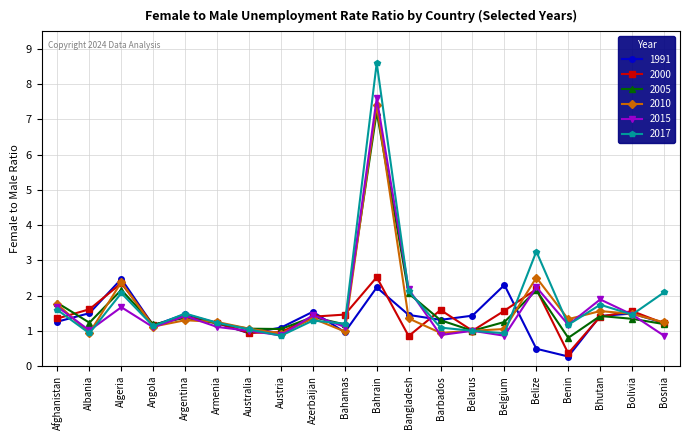

Which category has the highest value in the 2017 series?

Bahrain